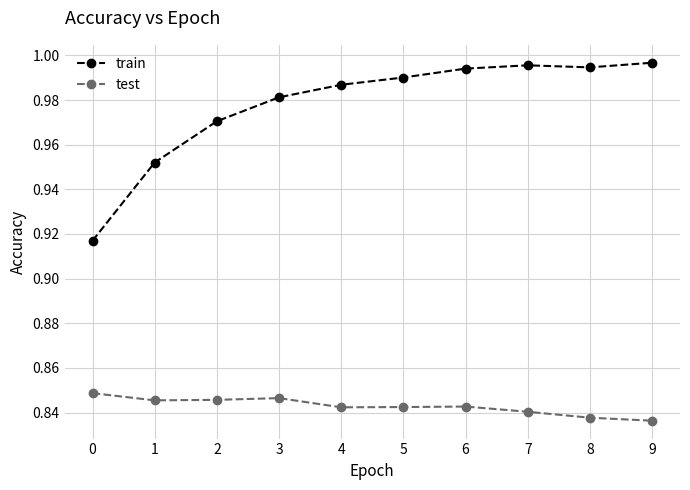

At how many categories does at least one series exceed 0?

10